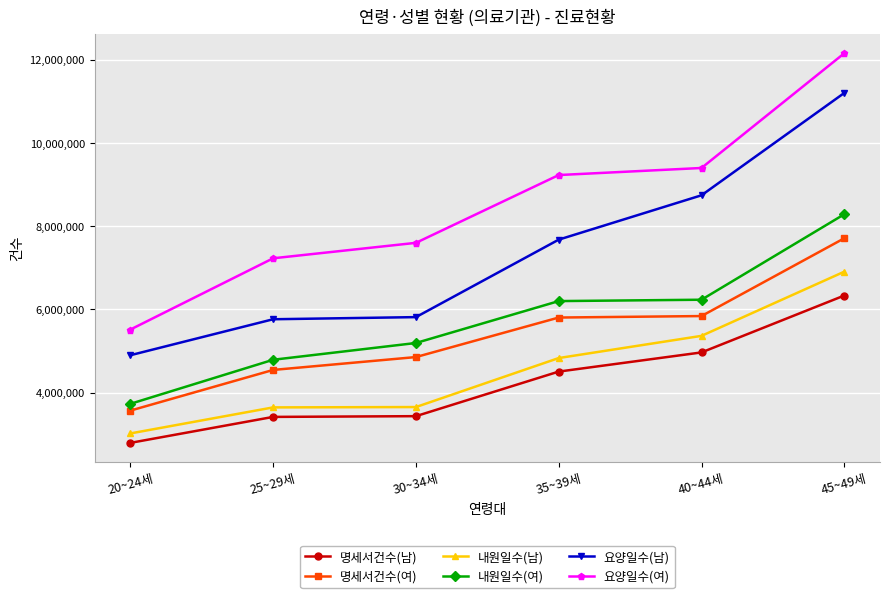

Is this an area chart (filled region under the line)?

No